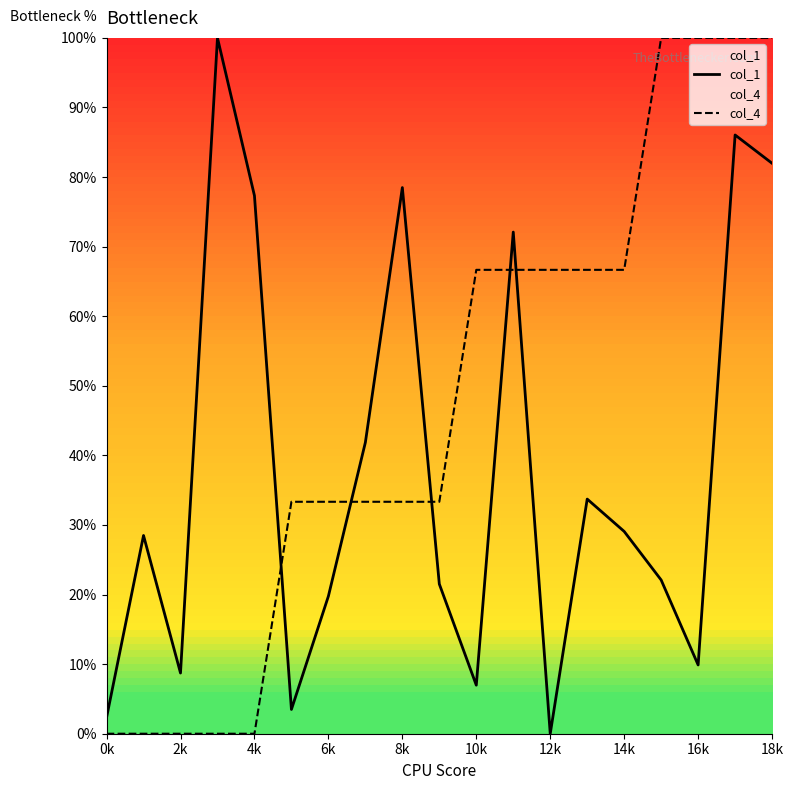

What is the difference between the maximum and minimum values in the col_1 series?

100.0